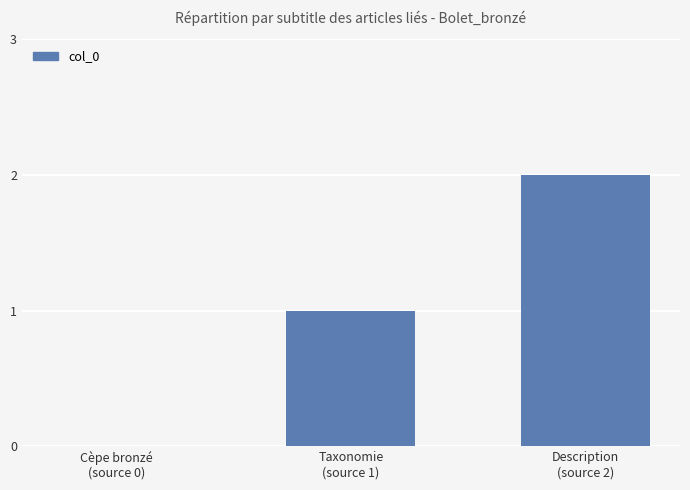

Reading left to right, what are all the values shown in this chart?

0	1	2